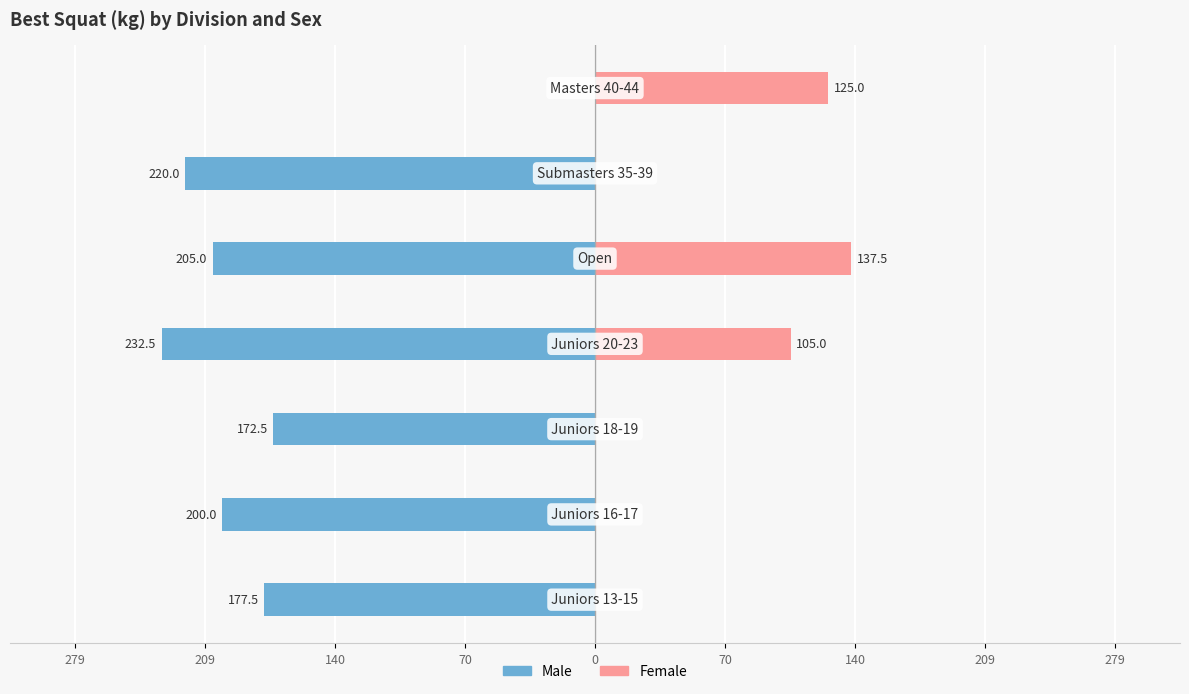

The value of Female at 140 is 49.0. True or false?

False